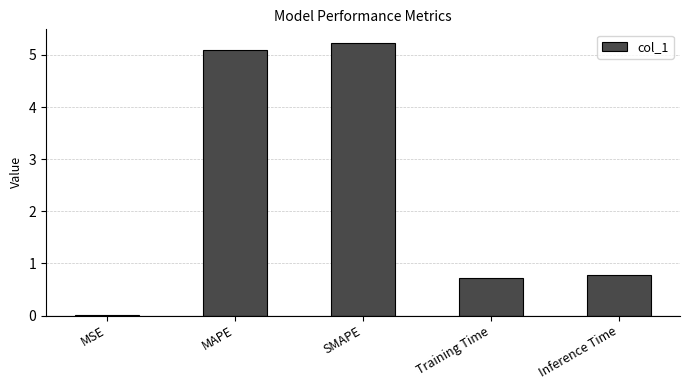

Which category has the highest value across all series?

SMAPE